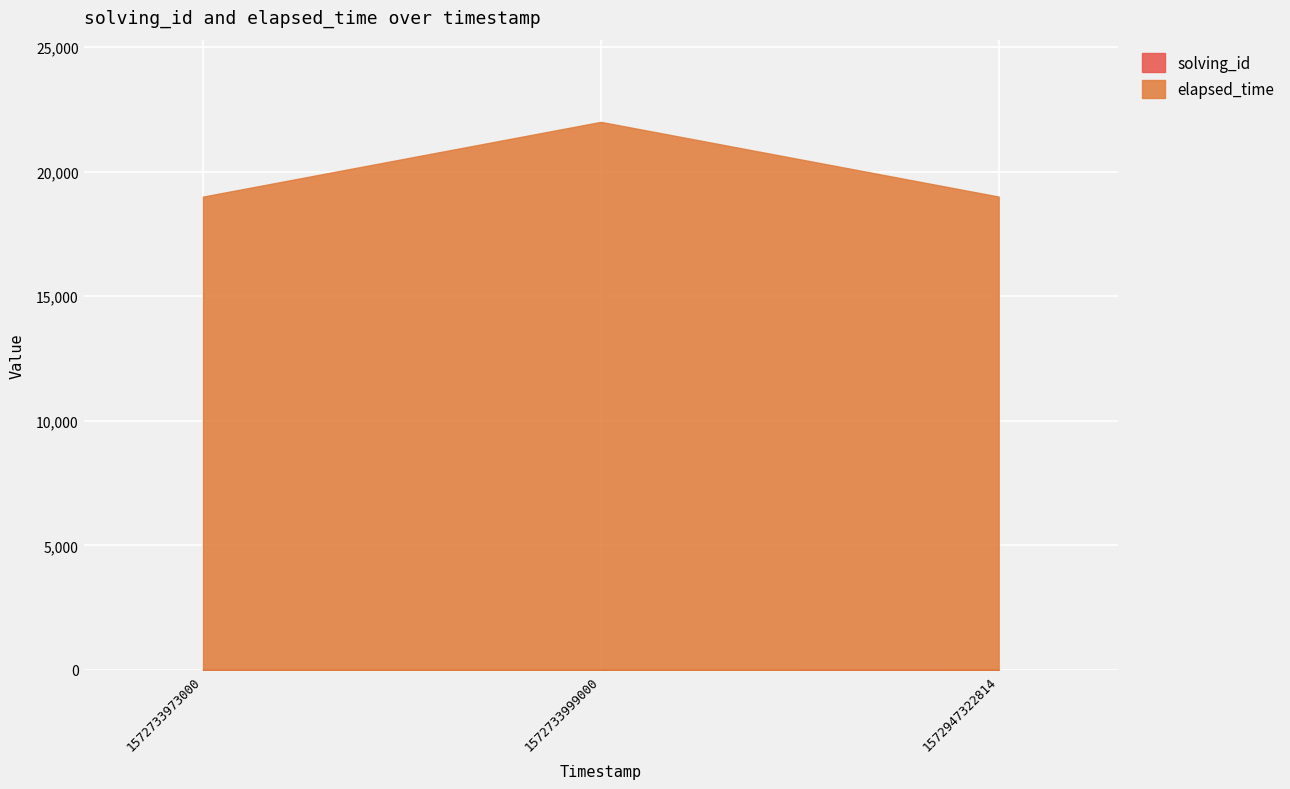

Which category has the lowest value across all series?

1572733973000